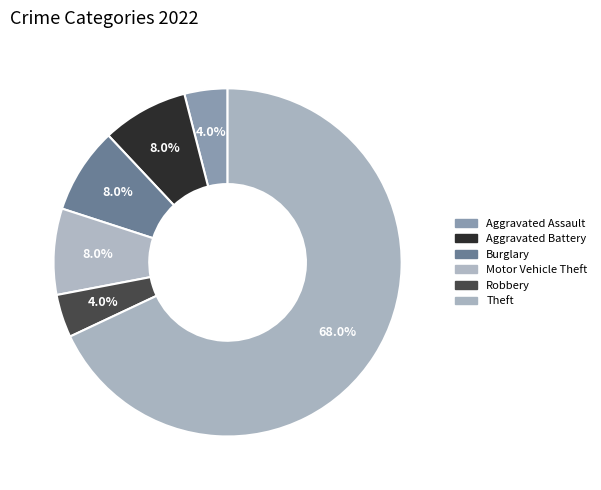

Count the number of slices in the pie.

6